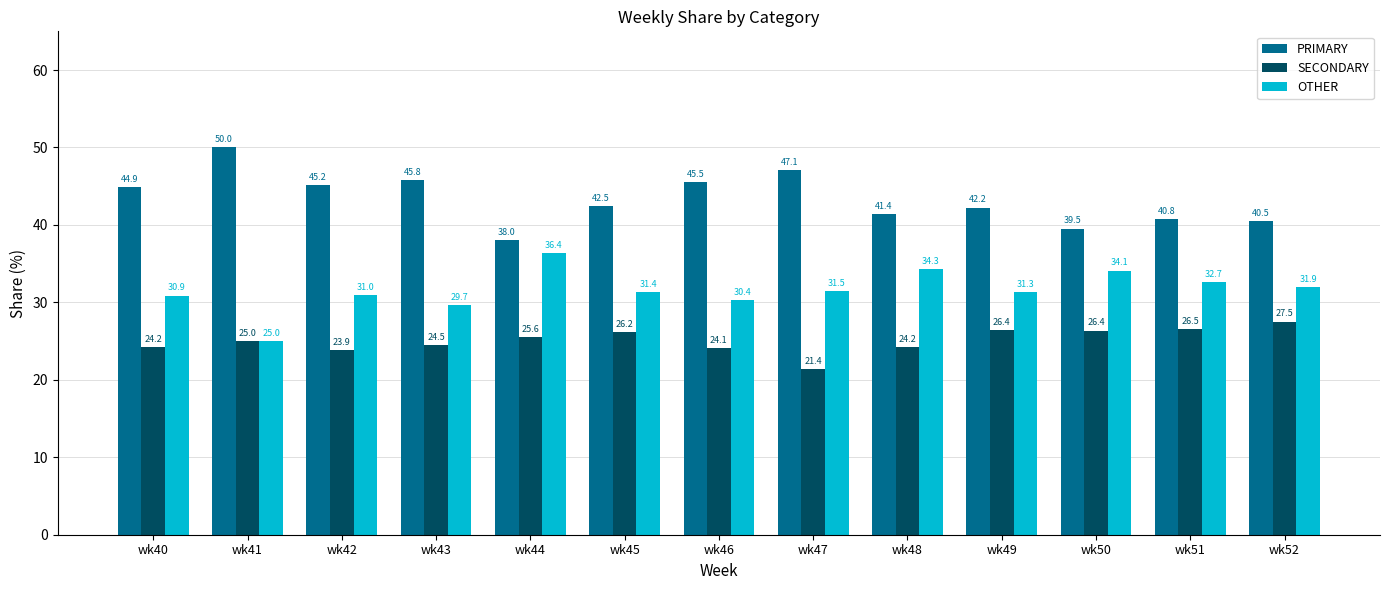

Are the bars horizontal?

No